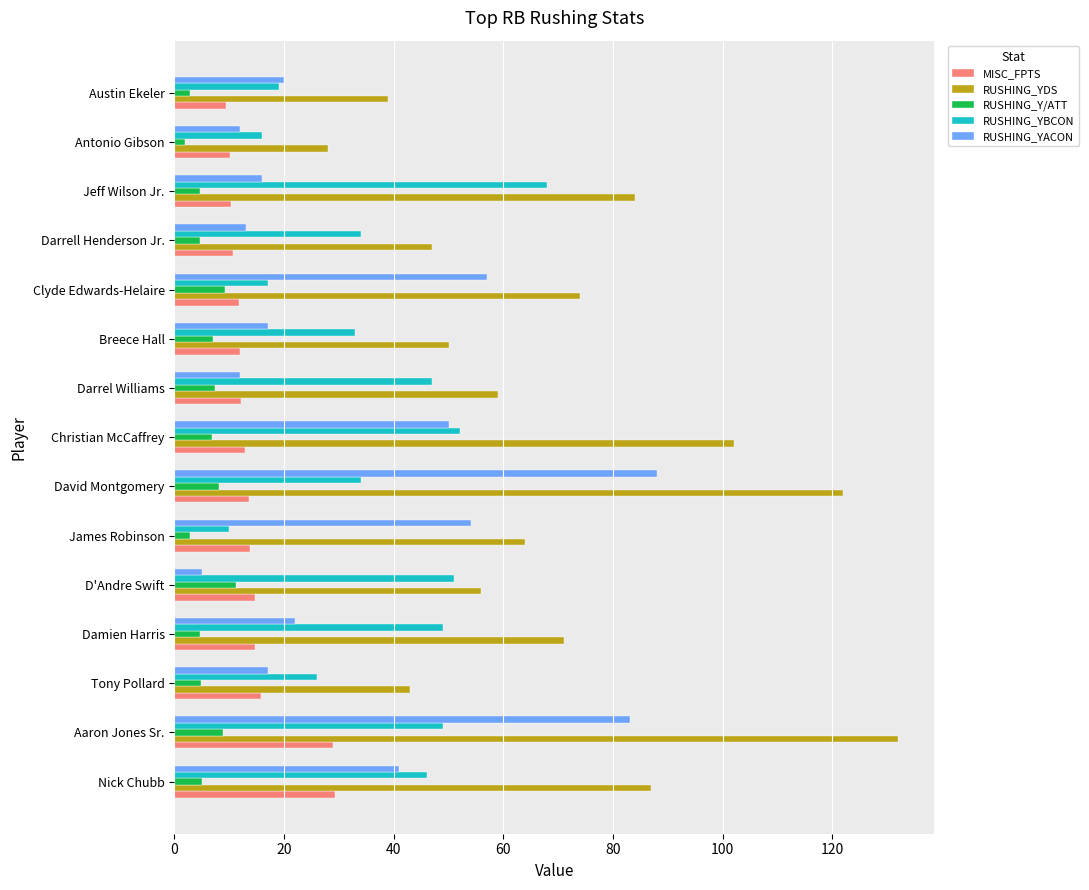

Which series has the largest total across all categories?

RUSHING_YDS